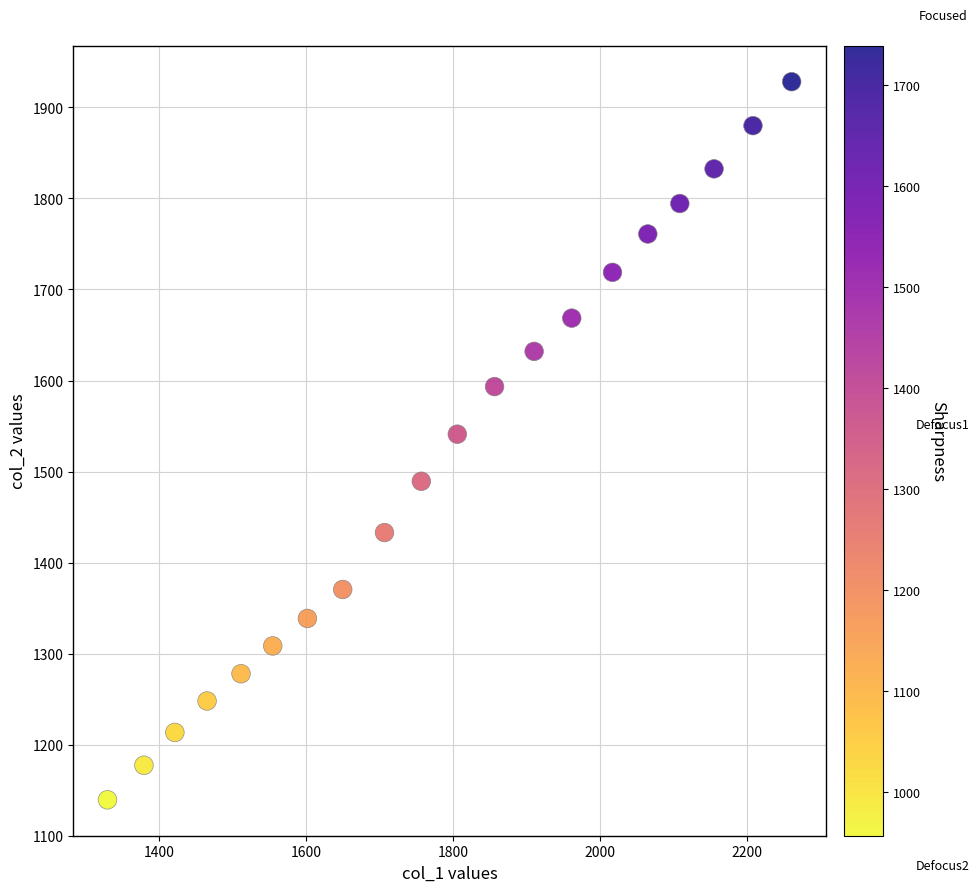

What is the range of Y values (max minus min)?

789.0